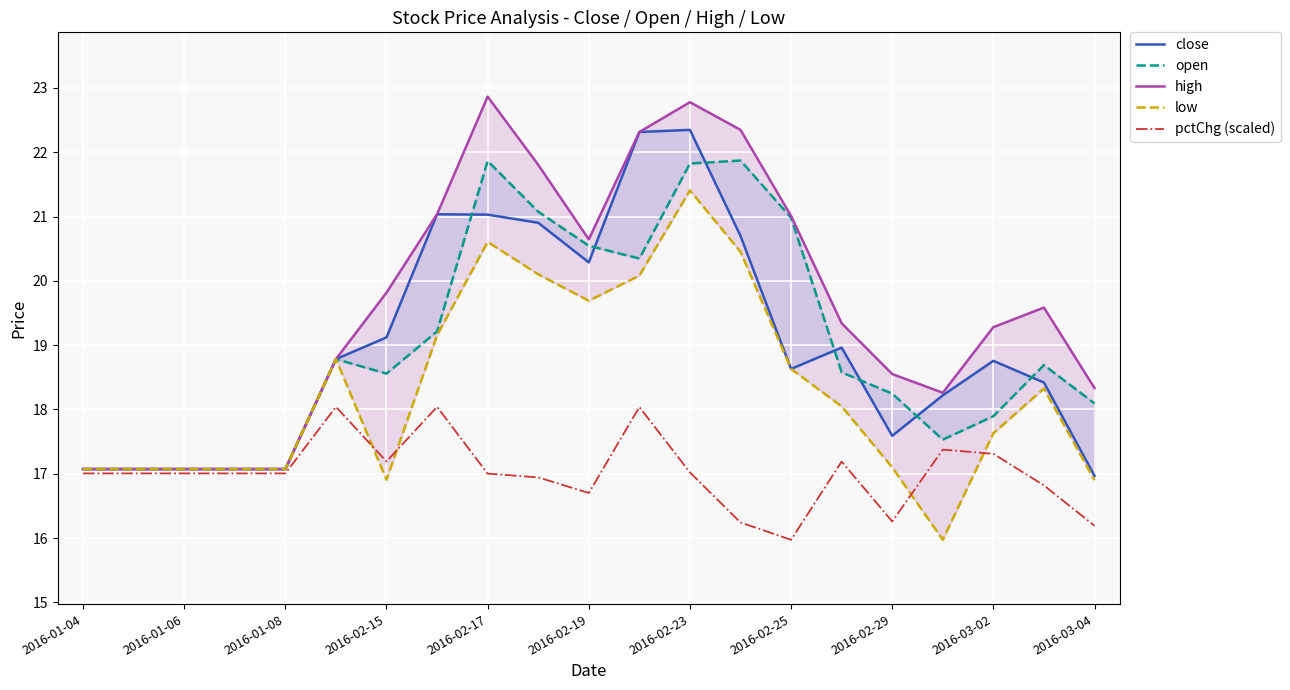

What is the value of the low point at the 8th from the left?

19.2